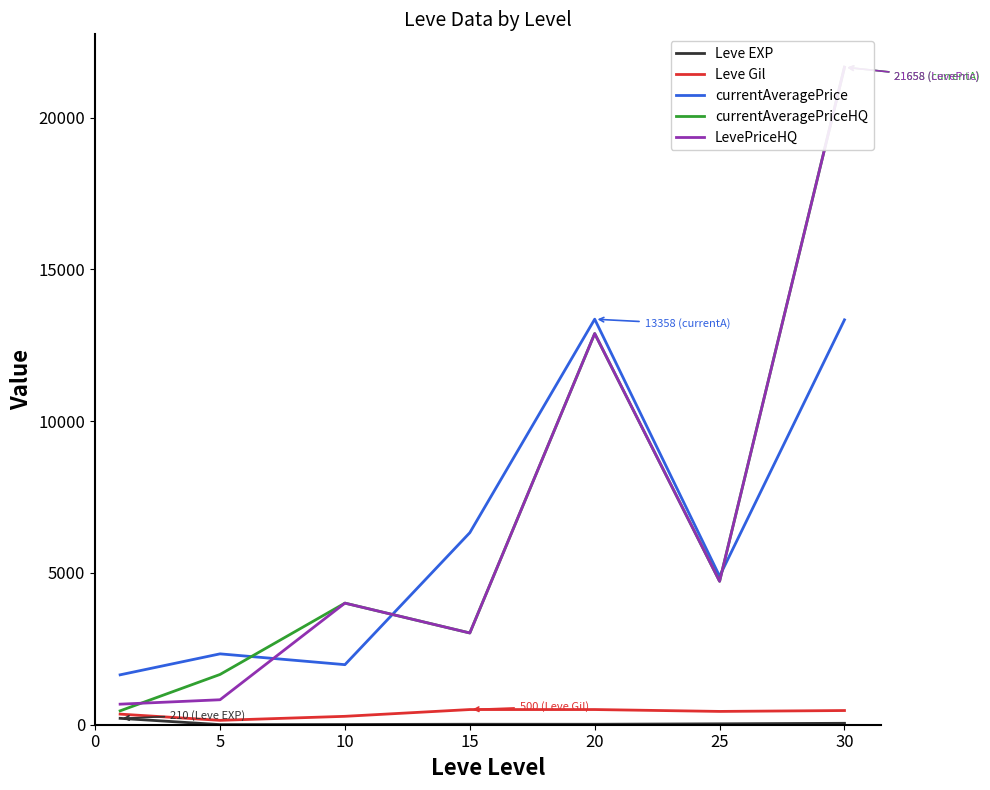

Between 20 and 25, which series saw the biggest shift?

currentAveragePrice